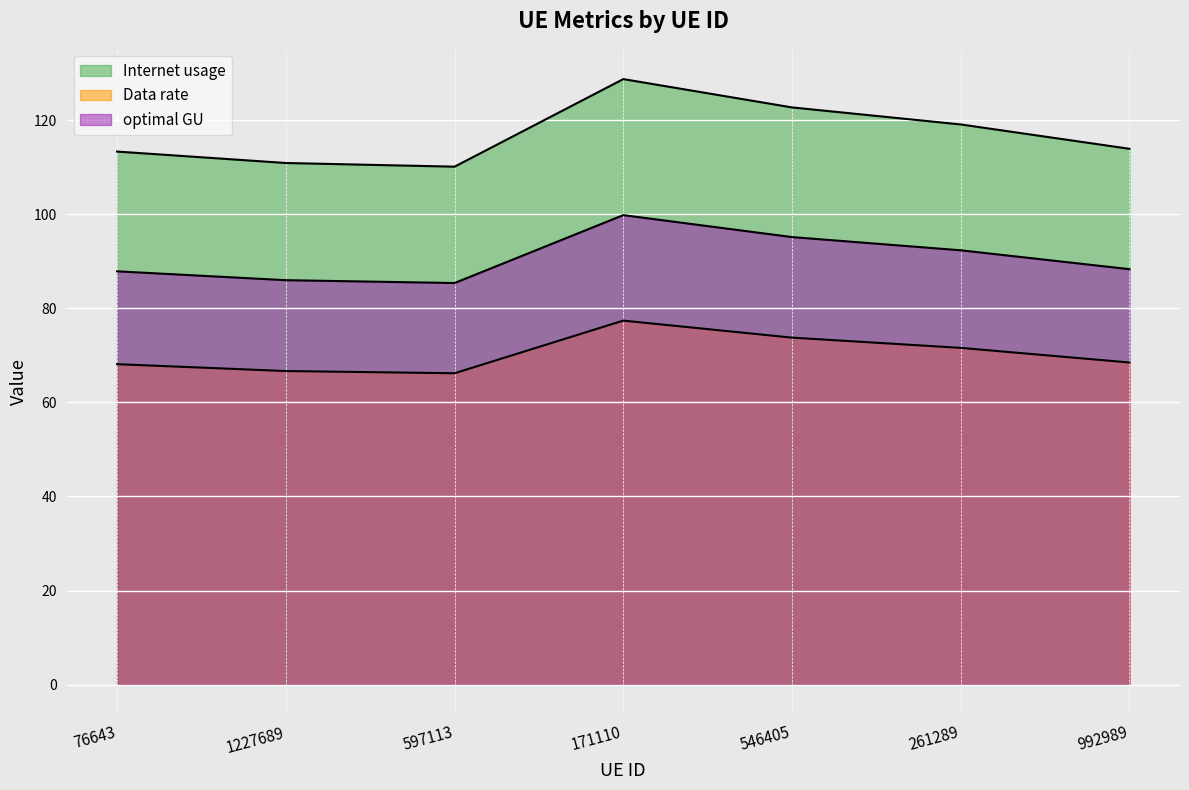

How many interior local valleys does the Internet usage series have?

1